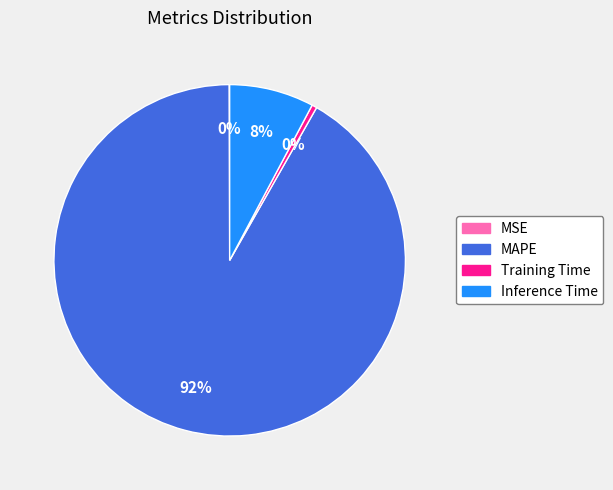

Which slice is the largest?

MAPE